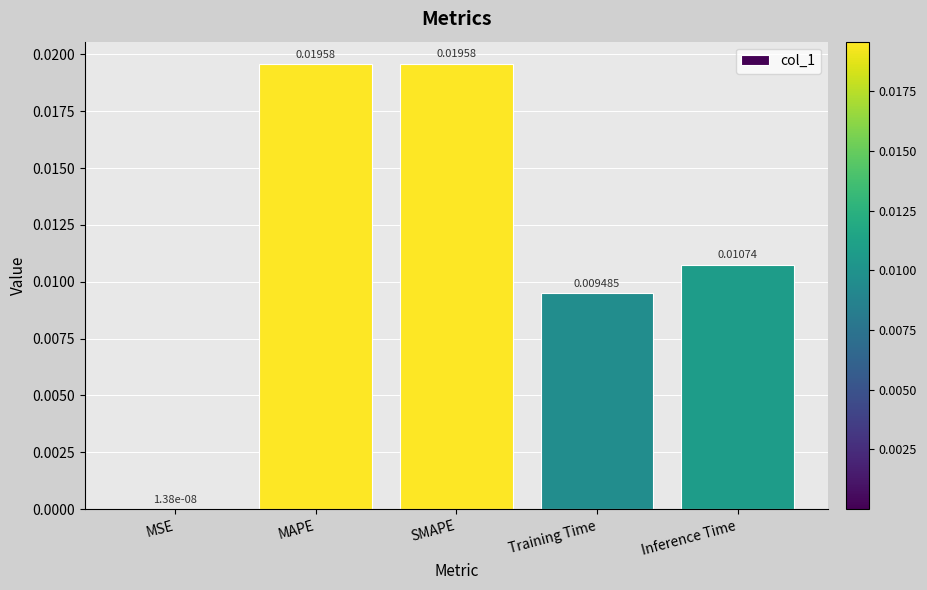

At which label is the value closest to 0?

MSE